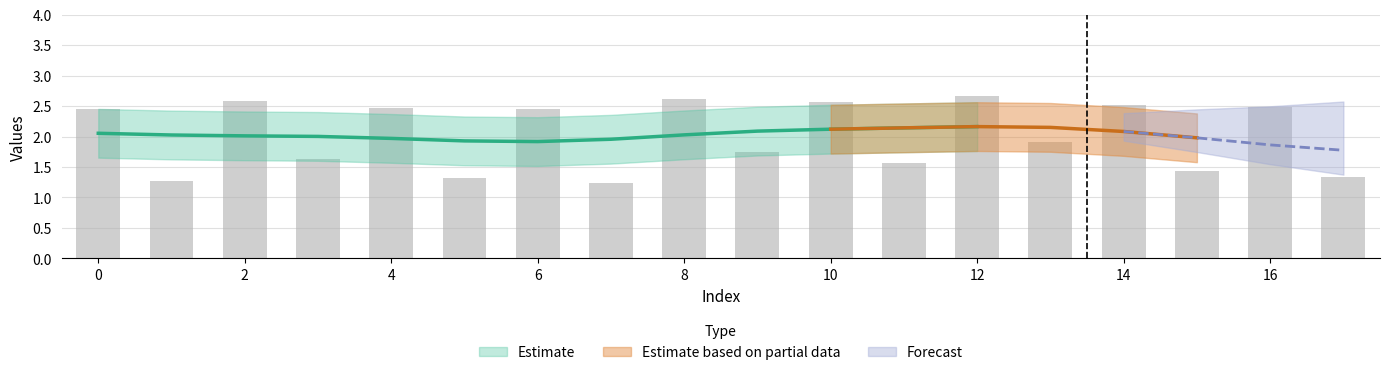

Does the chart contain stacked bars?

No